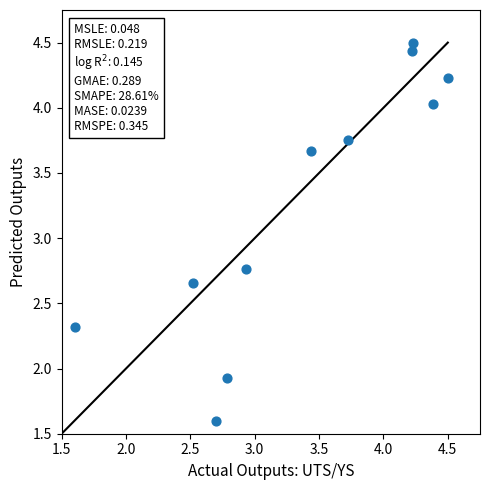

What is the range of X values (max minus min)?

2.9